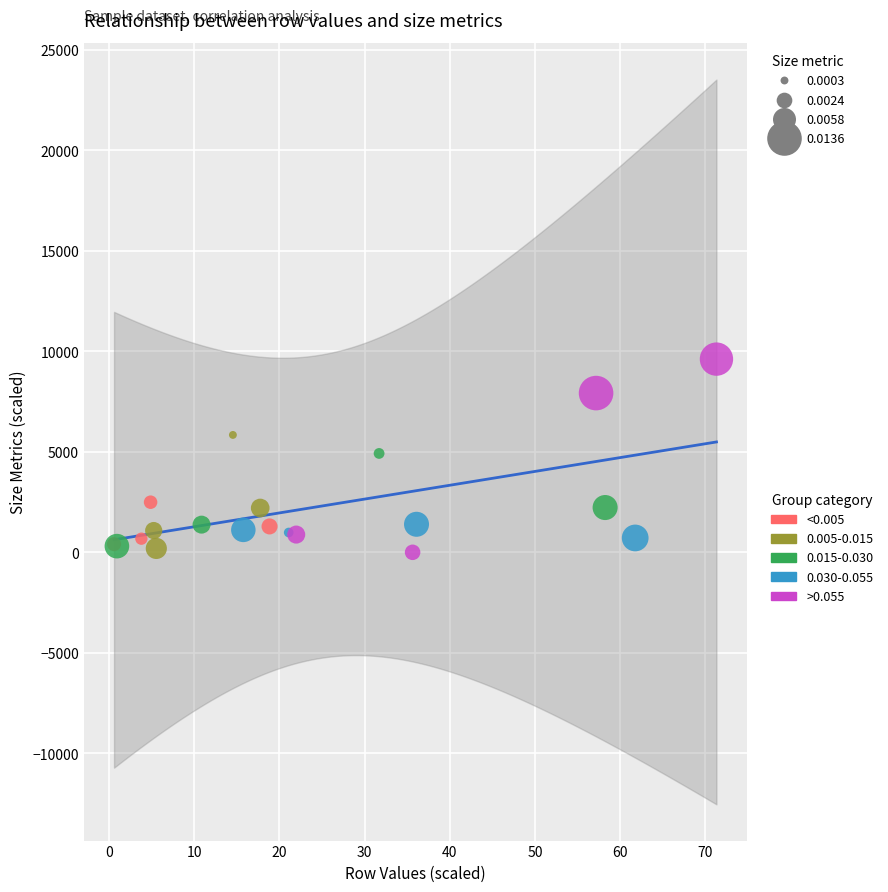

Which series contains the highest Y value?

>0.055